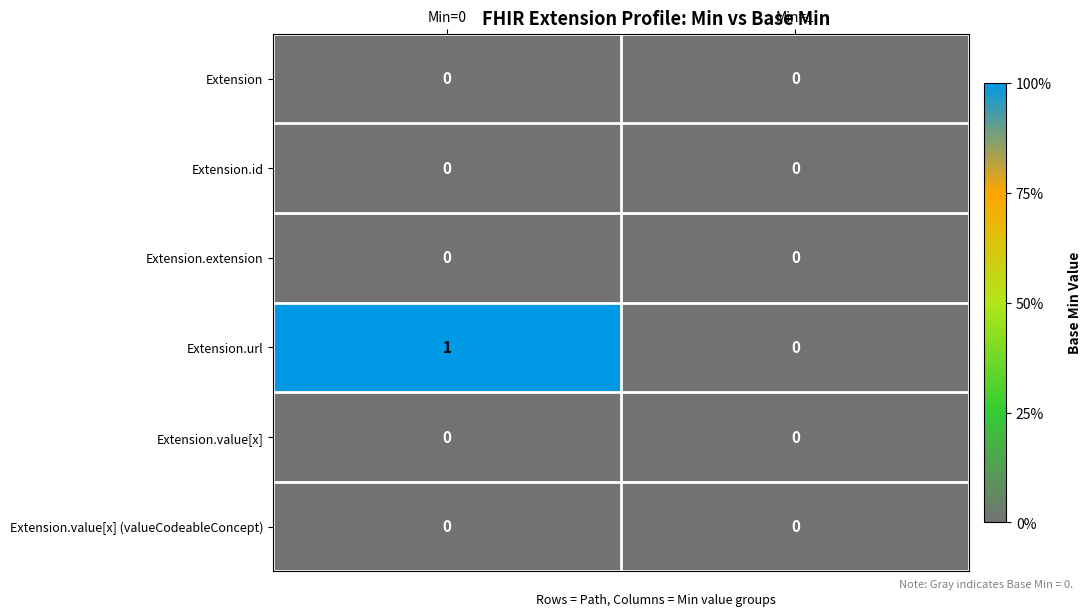

Reading left to right, what are all the values shown in this chart?

Extension: Min=0=0	Min=1=0
Extension.id: Min=0=0	Min=1=0
Extension.extension: Min=0=0	Min=1=0
Extension.url: Min=0=1	Min=1=0
Extension.value[x]: Min=0=0	Min=1=0
Extension.value[x] (valueCodeableConcept): Min=0=0	Min=1=0